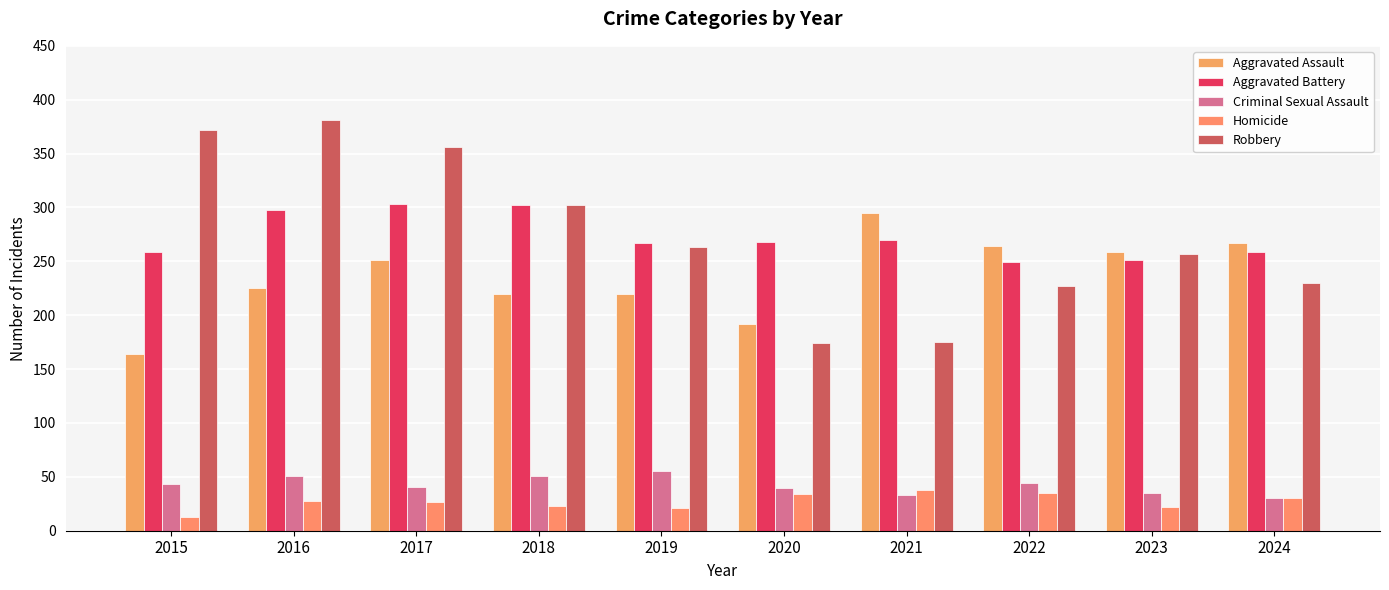

Where is Aggravated Assault nearest to the value 229?

2016